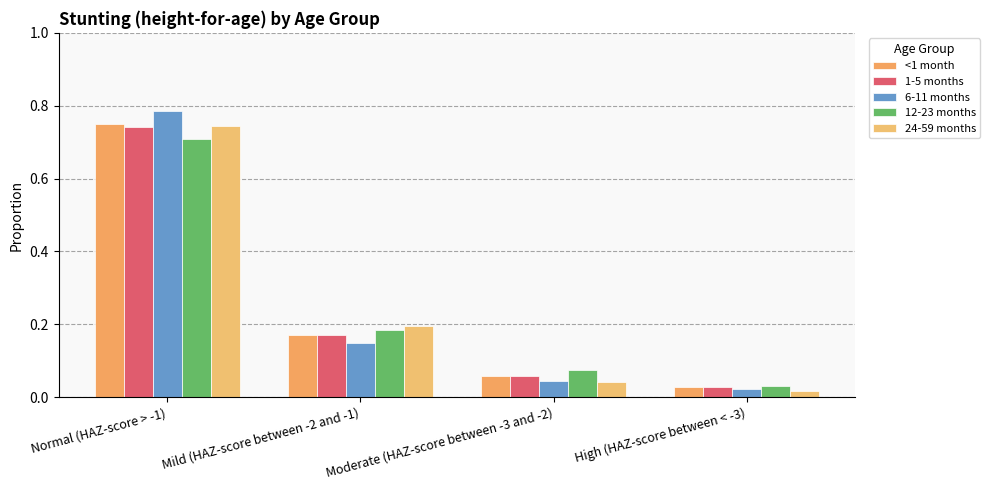

Reading left to right, what are all the values shown in this chart?

<1 month: 0.7	0.2	0.1	0.0
1-5 months: 0.7	0.2	0.1	0.0
6-11 months: 0.8	0.1	0.0	0.0
12-23 months: 0.7	0.2	0.1	0.0
24-59 months: 0.7	0.2	0.0	0.0